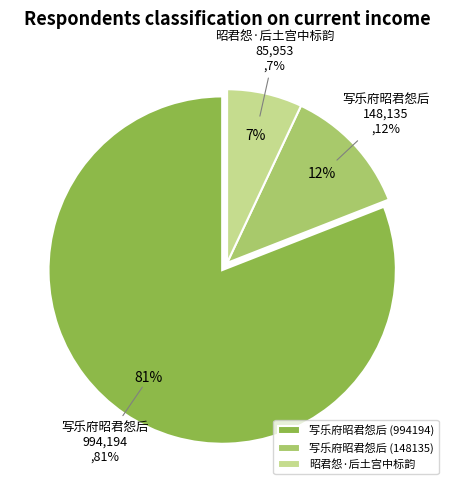

What is the change in value from 写乐府昭君怨后 (994194) to 昭君怨·后土宫中标韵?

-908241